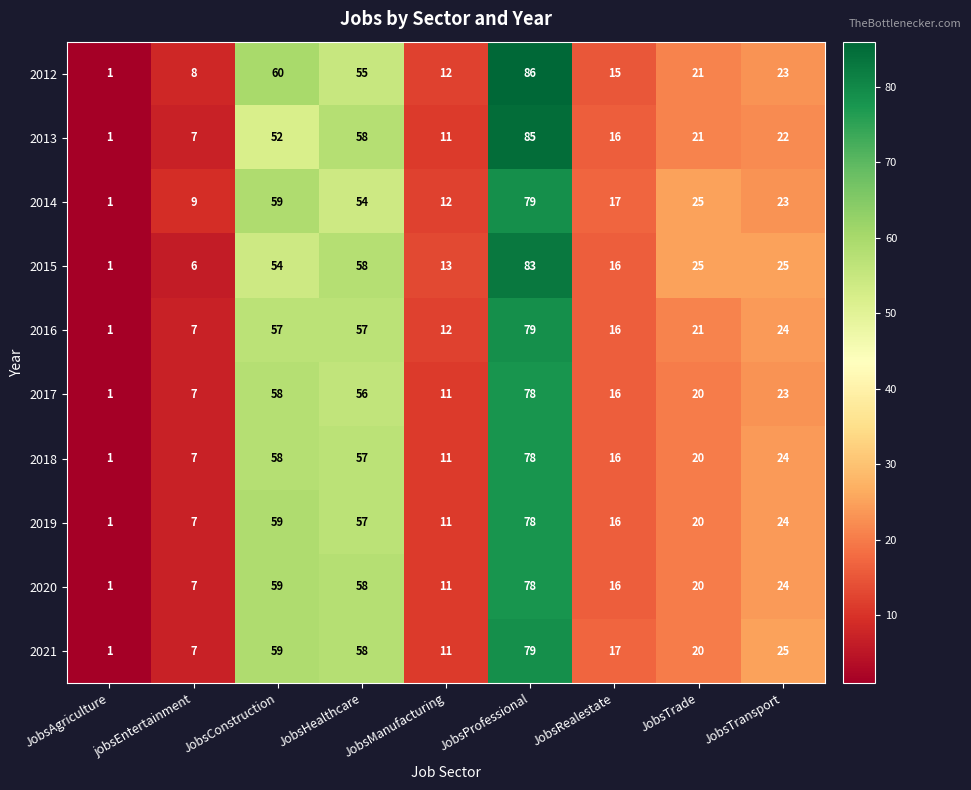

What is the difference between the 2013 values at JobsTransport and JobsHealthcare?

36